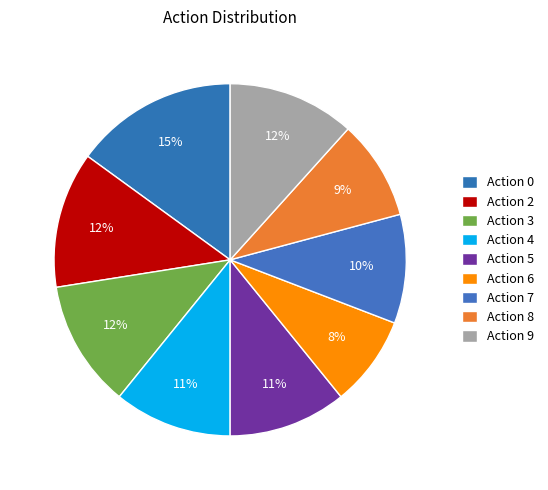

How many segments does this pie chart have?

9